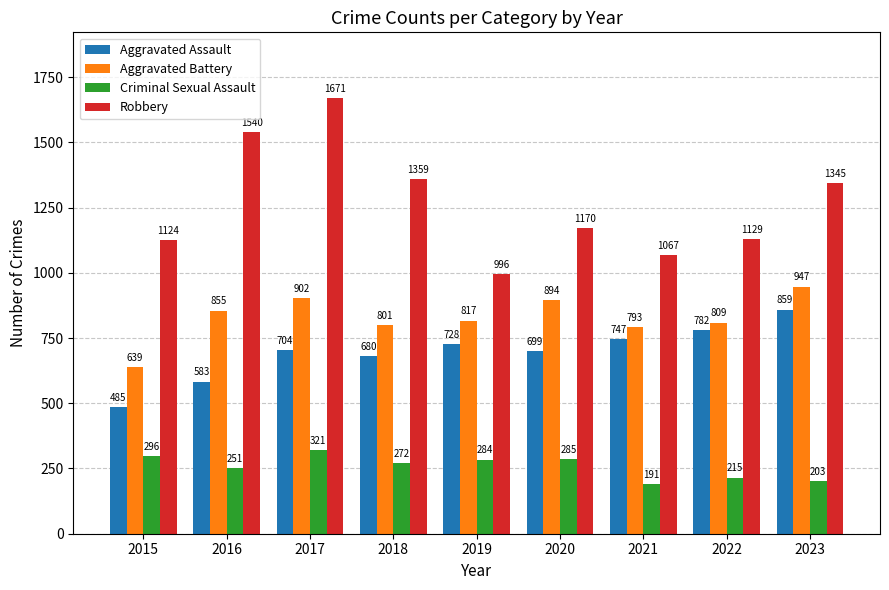

How many distinct data groups are displayed?

4